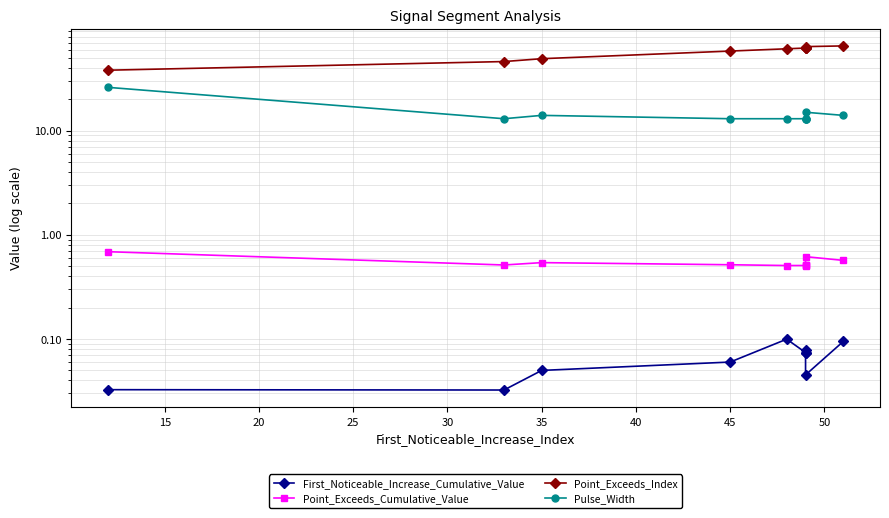

What is the sum of all First_Noticeable_Increase_Cumulative_Value values?

0.6